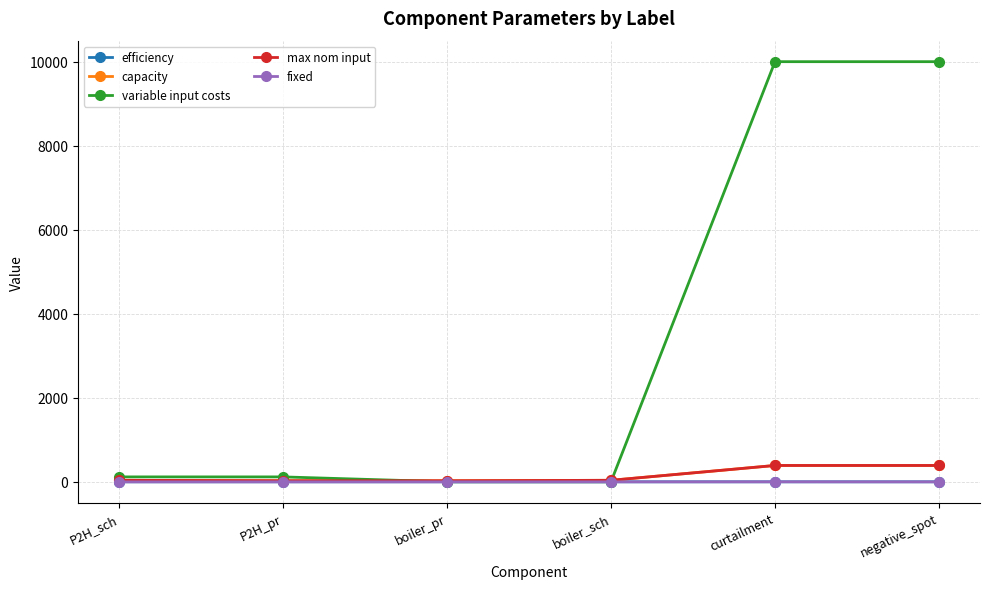

Does the chart have visible grid lines?

Yes